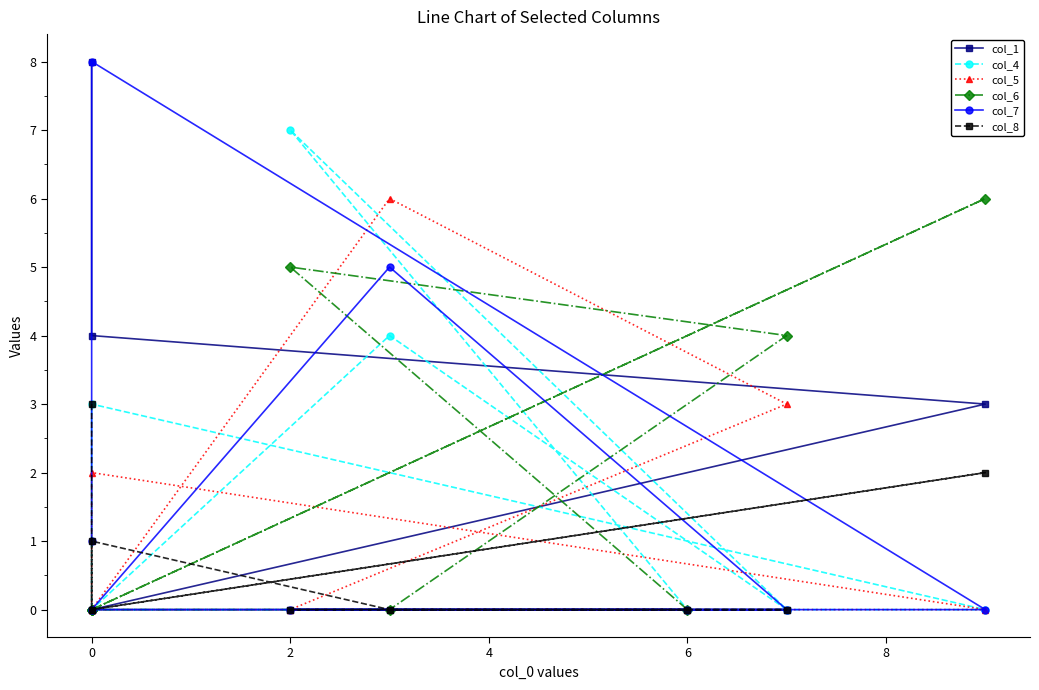

What are all the series names shown in the legend?

col_1, col_4, col_5, col_6, col_7, col_8